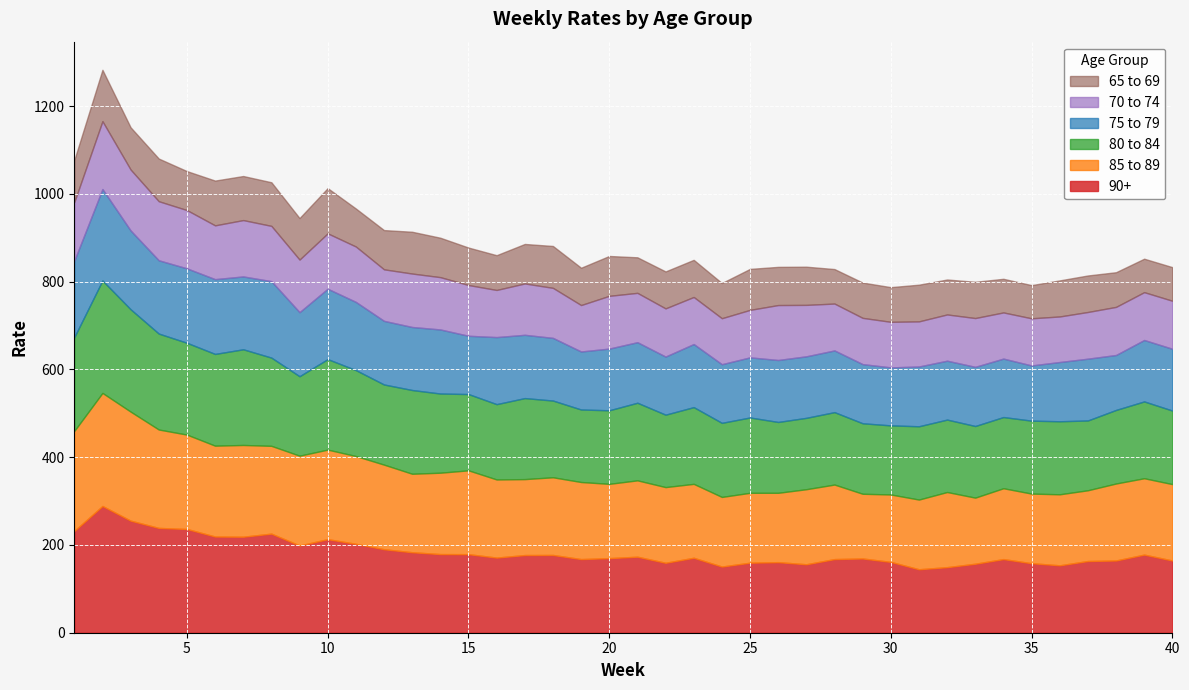

What is the sum of all 80 to 84 values?

7256.4